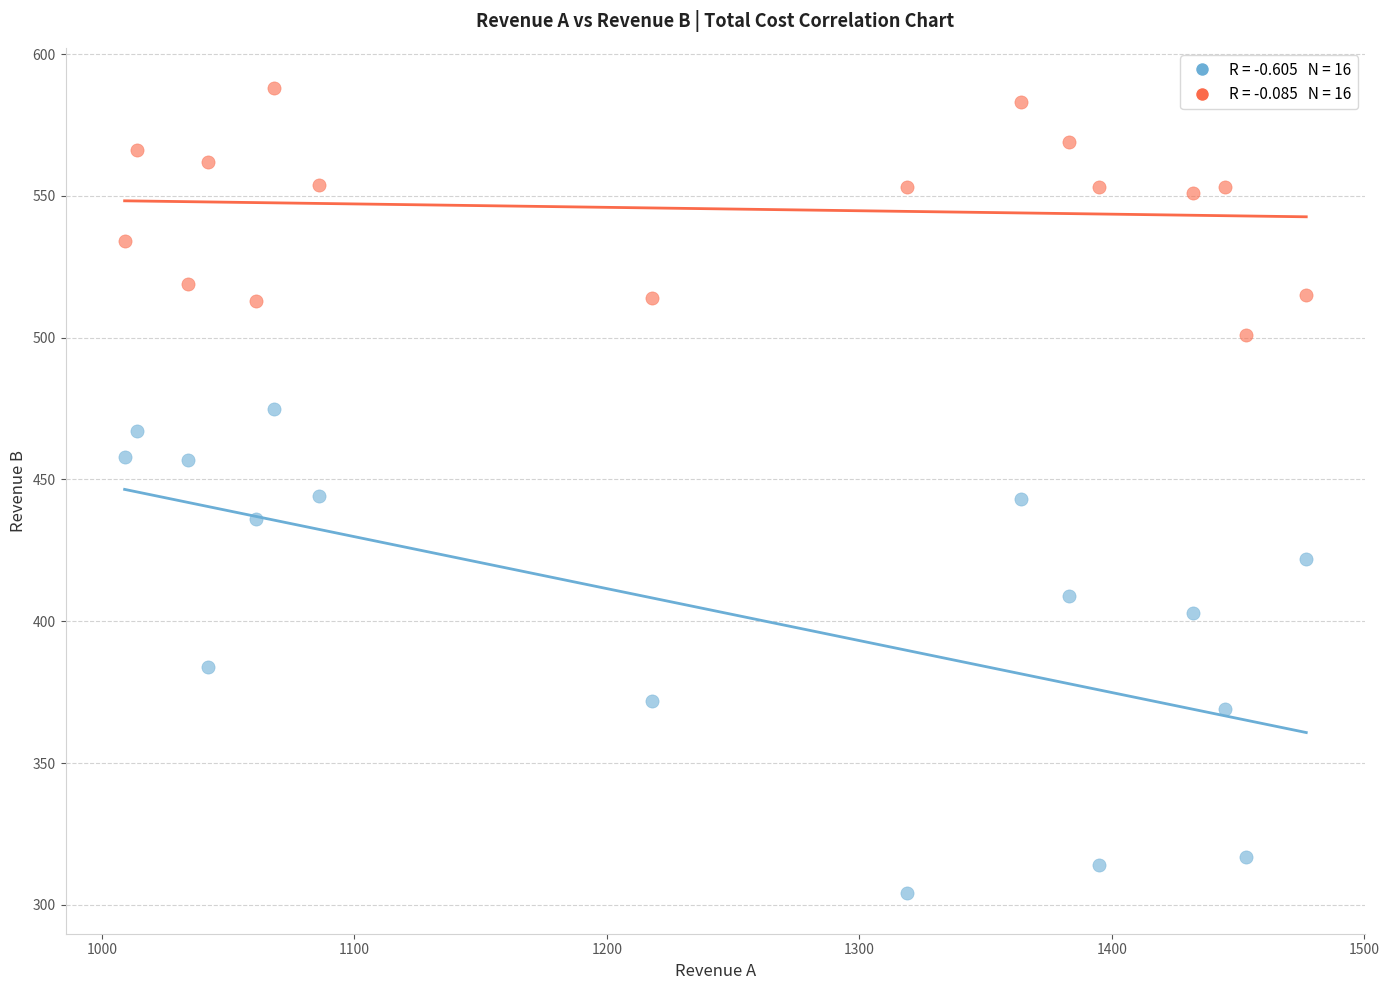

Across all data points, what is the range of Y values (max minus min)?

284